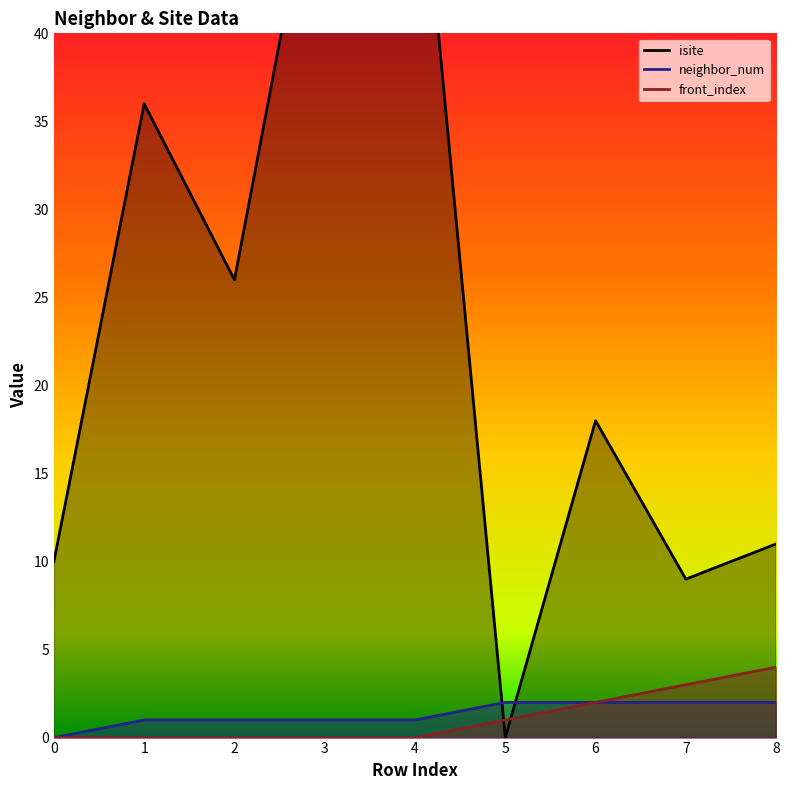

At how many categories does at least one series exceed 5?

8